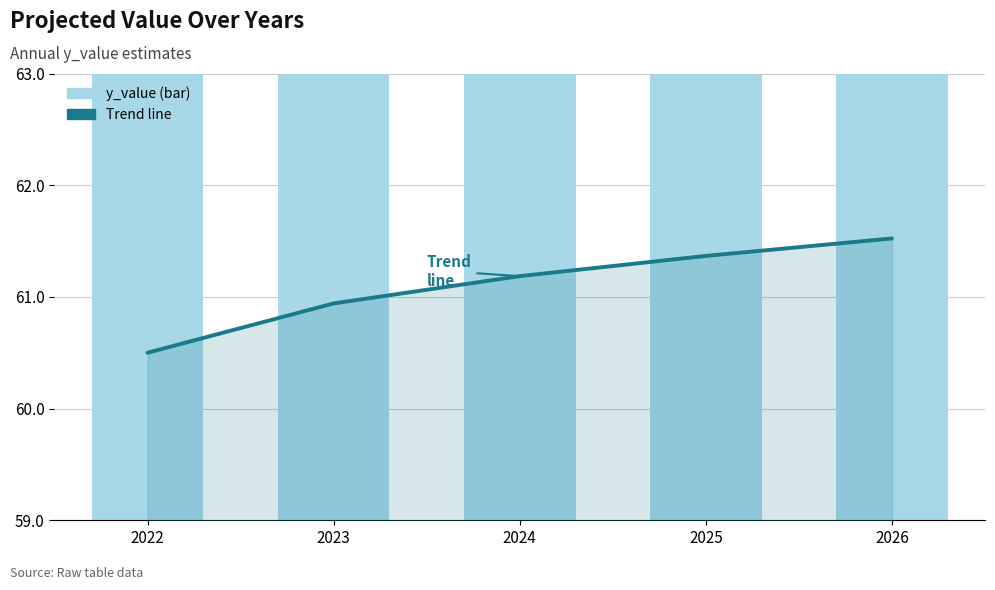

Reading left to right, extract all data points from this chart.

Trend line: 2022=60.5	2023=60.9	2024=61.2	2025=61.4	2026=61.5
y_value: 2022=60.5	2023=60.9	2024=61.2	2025=61.4	2026=61.5